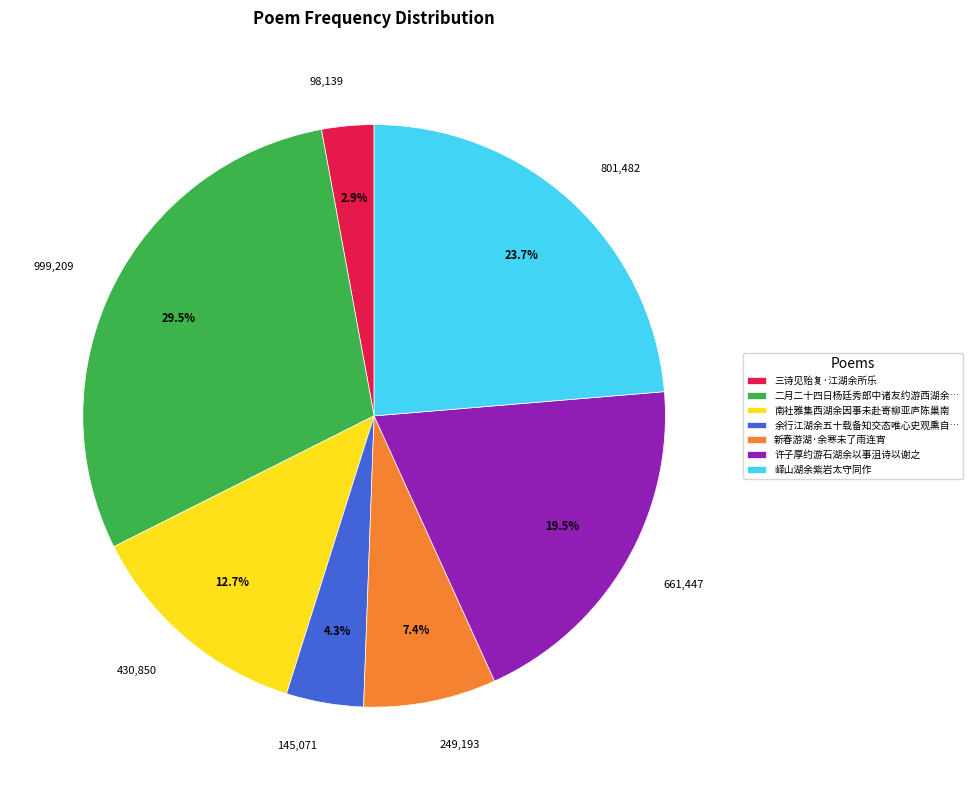

To the nearest percent, what is the difference between the largest and smallest slice percentages?

27%